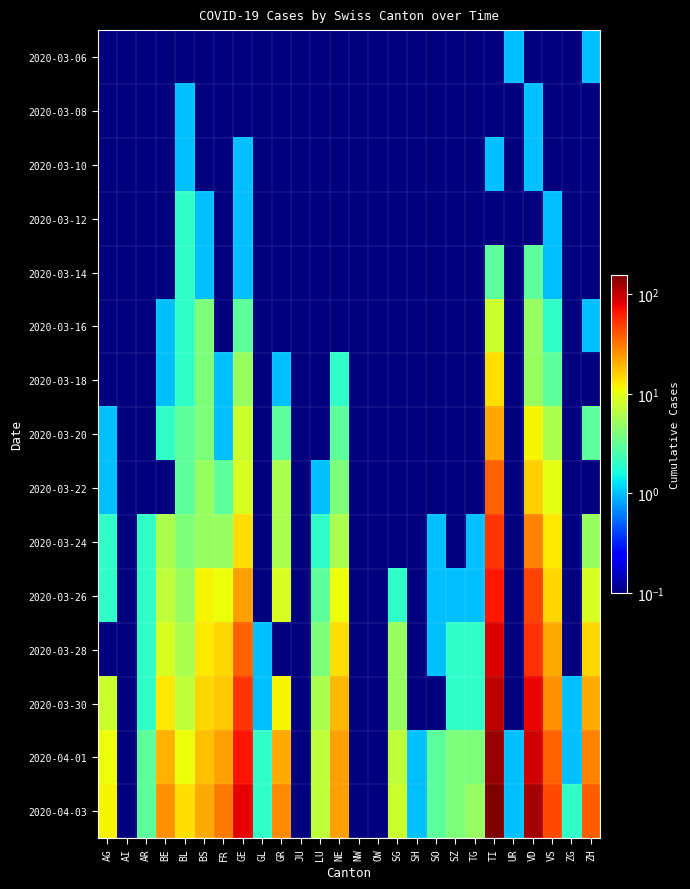

Reading left to right, extract all data points from this chart.

2020-03-06: AG=0.1	AI=0.1	AR=0.1	BE=0.1	BL=0.1	BS=0.1	FR=0.1	GE=0.1	GL=0.1	GR=0.1	JU=0.1	LU=0.1	NE=0.1	NW=0.1	OW=0.1	SG=0.1	SH=0.1	SO=0.1	SZ=0.1	TG=0.1	TI=0.1	UR=1.0	VD=0.1	VS=0.1	ZG=0.1	ZH=1.0
2020-03-08: AG=0.1	AI=0.1	AR=0.1	BE=0.1	BL=1.0	BS=0.1	FR=0.1	GE=0.1	GL=0.1	GR=0.1	JU=0.1	LU=0.1	NE=0.1	NW=0.1	OW=0.1	SG=0.1	SH=0.1	SO=0.1	SZ=0.1	TG=0.1	TI=0.1	UR=0.1	VD=1.0	VS=0.1	ZG=0.1	ZH=0.1
2020-03-10: AG=0.1	AI=0.1	AR=0.1	BE=0.1	BL=1.0	BS=0.1	FR=0.1	GE=1.0	GL=0.1	GR=0.1	JU=0.1	LU=0.1	NE=0.1	NW=0.1	OW=0.1	SG=0.1	SH=0.1	SO=0.1	SZ=0.1	TG=0.1	TI=1.0	UR=0.1	VD=1.0	VS=0.1	ZG=0.1	ZH=0.1
2020-03-12: AG=0.1	AI=0.1	AR=0.1	BE=0.1	BL=2.0	BS=1.0	FR=0.1	GE=1.0	GL=0.1	GR=0.1	JU=0.1	LU=0.1	NE=0.1	NW=0.1	OW=0.1	SG=0.1	SH=0.1	SO=0.1	SZ=0.1	TG=0.1	TI=0.1	UR=0.1	VD=0.1	VS=1.0	ZG=0.1	ZH=0.1
2020-03-14: AG=0.1	AI=0.1	AR=0.1	BE=0.1	BL=2.0	BS=1.0	FR=0.1	GE=1.0	GL=0.1	GR=0.1	JU=0.1	LU=0.1	NE=0.1	NW=0.1	OW=0.1	SG=0.1	SH=0.1	SO=0.1	SZ=0.1	TG=0.1	TI=3.0	UR=0.1	VD=3.0	VS=1.0	ZG=0.1	ZH=0.1
2020-03-16: AG=0.1	AI=0.1	AR=0.1	BE=1.0	BL=2.0	BS=4.0	FR=0.1	GE=3.0	GL=0.1	GR=0.1	JU=0.1	LU=0.1	NE=0.1	NW=0.1	OW=0.1	SG=0.1	SH=0.1	SO=0.1	SZ=0.1	TG=0.1	TI=8.0	UR=0.1	VD=5.0	VS=2.0	ZG=0.1	ZH=1.0
2020-03-18: AG=0.1	AI=0.1	AR=0.1	BE=1.0	BL=2.0	BS=4.0	FR=1.0	GE=5.0	GL=0.1	GR=1.0	JU=0.1	LU=0.1	NE=2.0	NW=0.1	OW=0.1	SG=0.1	SH=0.1	SO=0.1	SZ=0.1	TG=0.1	TI=14.0	UR=0.1	VD=5.0	VS=3.0	ZG=0.1	ZH=0.1
2020-03-20: AG=1.0	AI=0.1	AR=0.1	BE=2.0	BL=3.0	BS=4.0	FR=1.0	GE=8.0	GL=0.1	GR=3.0	JU=0.1	LU=0.1	NE=3.0	NW=0.1	OW=0.1	SG=0.1	SH=0.1	SO=0.1	SZ=0.1	TG=0.1	TI=22.0	UR=0.1	VD=12.0	VS=6.0	ZG=0.1	ZH=3.0
2020-03-22: AG=1.0	AI=0.1	AR=0.1	BE=0.1	BL=3.0	BS=5.0	FR=3.0	GE=9.0	GL=0.1	GR=6.0	JU=0.1	LU=1.0	NE=4.0	NW=0.1	OW=0.1	SG=0.1	SH=0.1	SO=0.1	SZ=0.1	TG=0.1	TI=37.0	UR=0.1	VD=16.0	VS=10.0	ZG=0.1	ZH=0.1
2020-03-24: AG=2.0	AI=0.1	AR=2.0	BE=6.0	BL=4.0	BS=5.0	FR=5.0	GE=14.0	GL=0.1	GR=6.0	JU=0.1	LU=2.0	NE=6.0	NW=0.1	OW=0.1	SG=0.1	SH=0.1	SO=1.0	SZ=0.1	TG=1.0	TI=53.0	UR=0.1	VD=29.0	VS=13.0	ZG=0.1	ZH=5.0
2020-03-26: AG=2.0	AI=0.1	AR=2.0	BE=7.0	BL=5.0	BS=12.0	FR=11.0	GE=23.0	GL=0.1	GR=9.0	JU=0.1	LU=3.0	NE=11.0	NW=0.1	OW=0.1	SG=2.0	SH=0.1	SO=1.0	SZ=1.0	TG=1.0	TI=67.0	UR=0.1	VD=47.0	VS=15.0	ZG=0.1	ZH=9.0
2020-03-28: AG=0.1	AI=0.1	AR=2.0	BE=9.0	BL=6.0	BS=13.0	FR=15.0	GE=37.0	GL=1.0	GR=0.1	JU=0.1	LU=4.0	NE=14.0	NW=0.1	OW=0.1	SG=5.0	SH=0.1	SO=1.0	SZ=2.0	TG=2.0	TI=87.0	UR=0.1	VD=55.0	VS=21.0	ZG=0.1	ZH=15.0
2020-03-30: AG=8.0	AI=0.1	AR=2.0	BE=13.0	BL=7.0	BS=15.0	FR=17.0	GE=53.0	GL=1.0	GR=12.0	JU=0.1	LU=6.0	NE=19.0	NW=0.1	OW=0.1	SG=5.0	SH=0.1	SO=0.1	SZ=2.0	TG=2.0	TI=105.0	UR=0.1	VD=77.0	VS=26.0	ZG=1.0	ZH=21.0
2020-04-01: AG=11.0	AI=0.1	AR=3.0	BE=20.0	BL=11.0	BS=18.0	FR=23.0	GE=68.0	GL=2.0	GR=21.0	JU=0.1	LU=7.0	NE=23.0	NW=0.1	OW=0.1	SG=7.0	SH=1.0	SO=3.0	SZ=4.0	TG=4.0	TI=132.0	UR=1.0	VD=92.0	VS=37.0	ZG=1.0	ZH=29.0
2020-04-03: AG=12.0	AI=0.1	AR=3.0	BE=26.0	BL=14.0	BS=21.0	FR=31.0	GE=80.0	GL=2.0	GR=27.0	JU=0.1	LU=7.0	NE=23.0	NW=0.1	OW=0.1	SG=8.0	SH=1.0	SO=3.0	SZ=4.0	TG=5.0	TI=155.0	UR=1.0	VD=123.0	VS=45.0	ZG=2.0	ZH=38.0